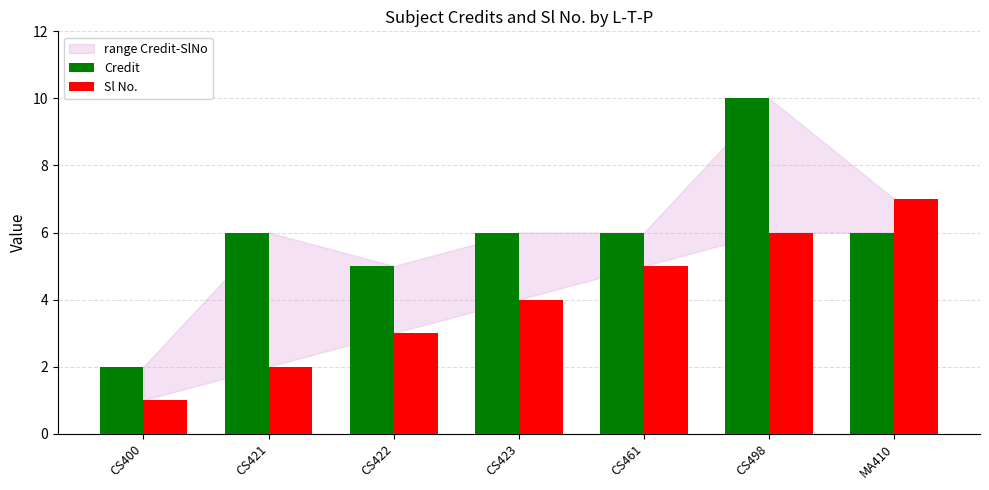

Reading right to left, extract all data points from this chart.

Credit: 6	10	6	6	5	6	2
Sl No.: 7	6	5	4	3	2	1